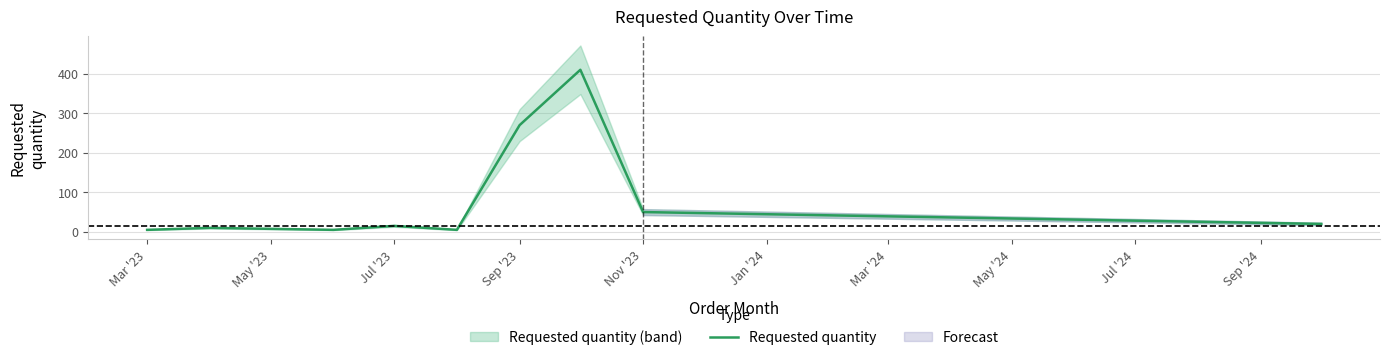

True or false: Requested quantity has a value of 5 at Mar '23.

True